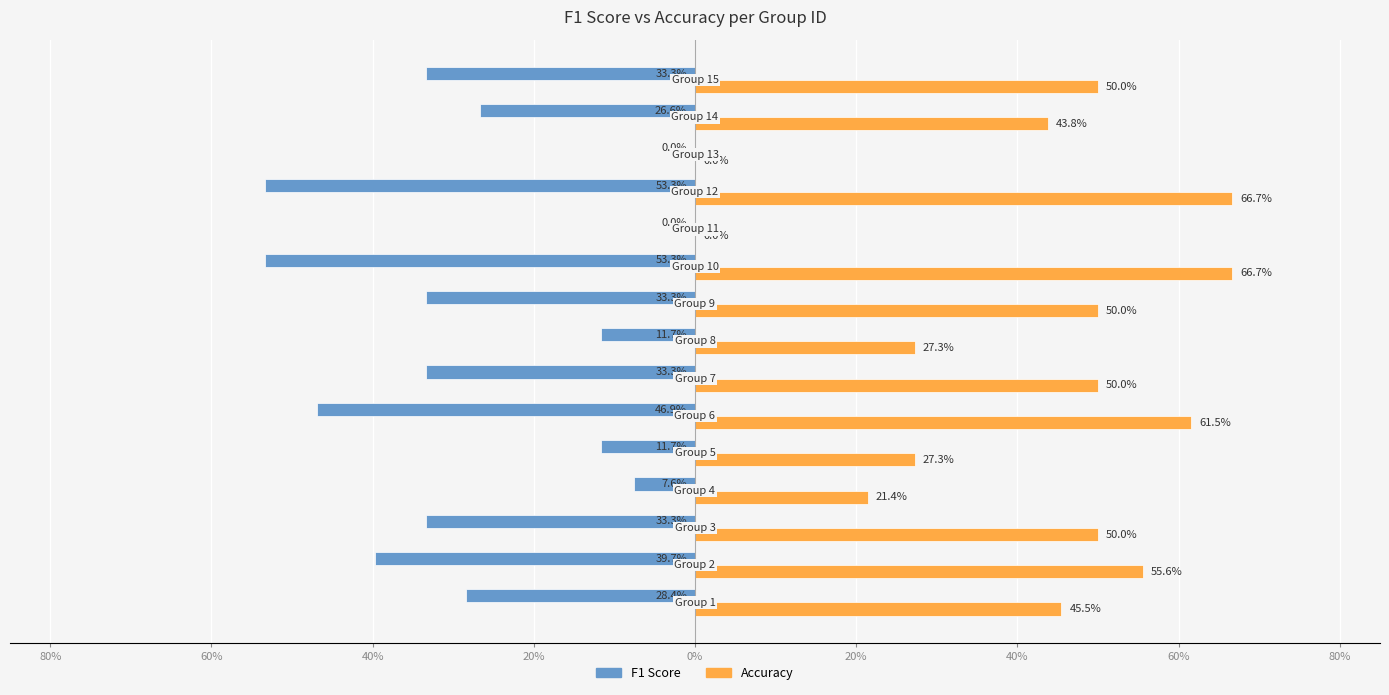

What are all the series names shown in the legend?

F1 Score, Accuracy